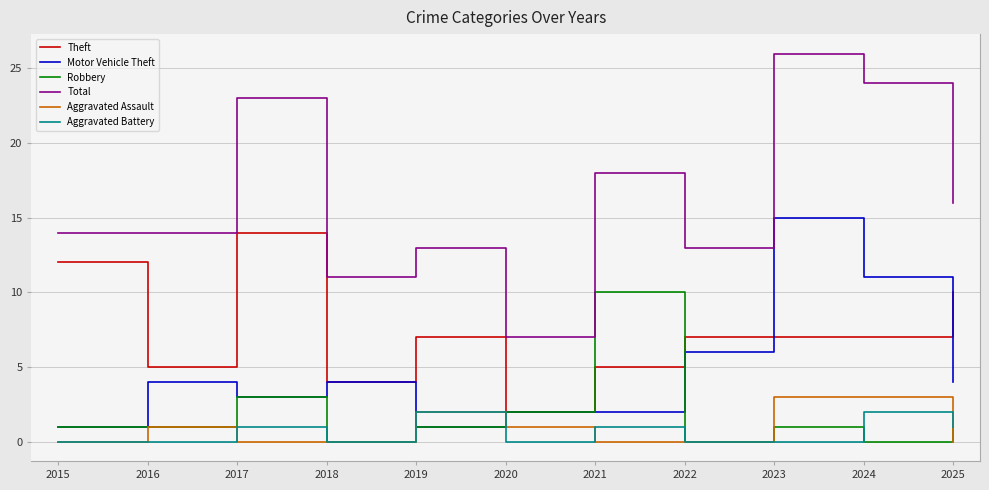

Where is the first local maximum for Robbery?

2017